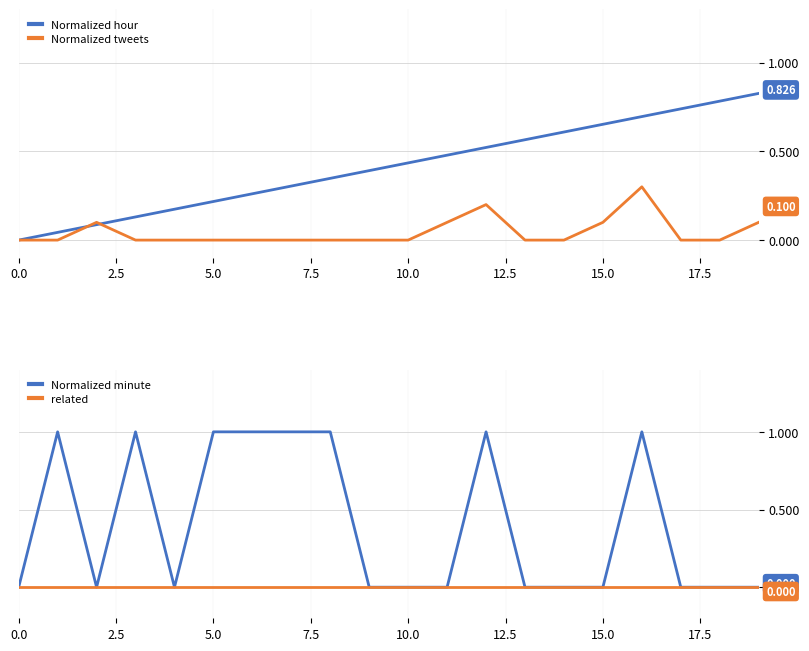

Is the value of related at 2.5 greater than the value of Normalized hour at 9?

No